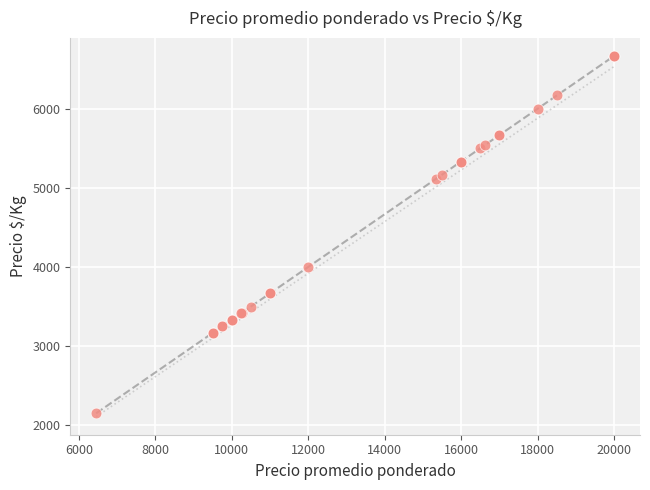

What Y value in the scatter plot is closest to 4409?

4000